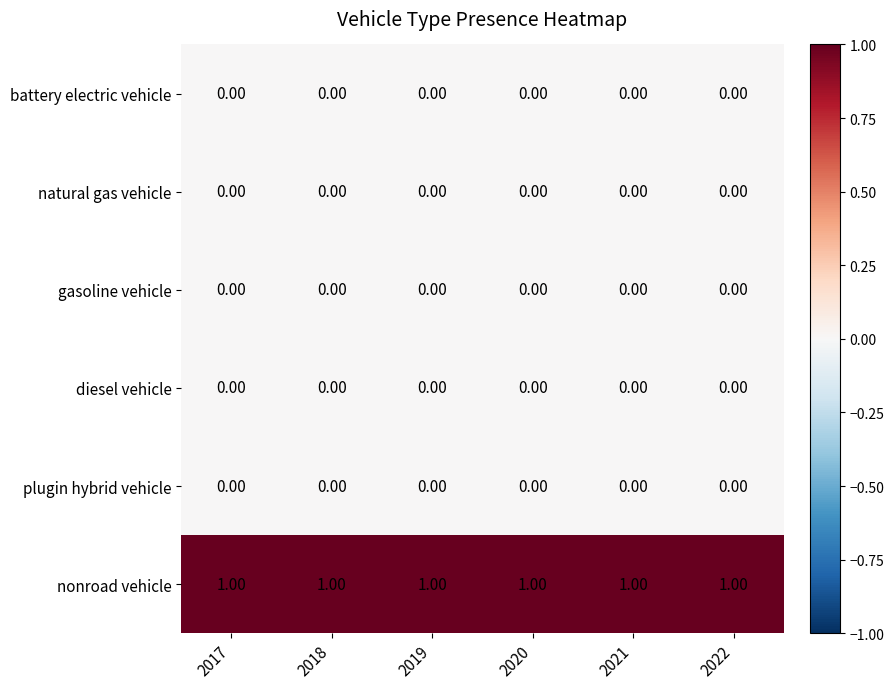

How many distinct data groups are displayed?

6